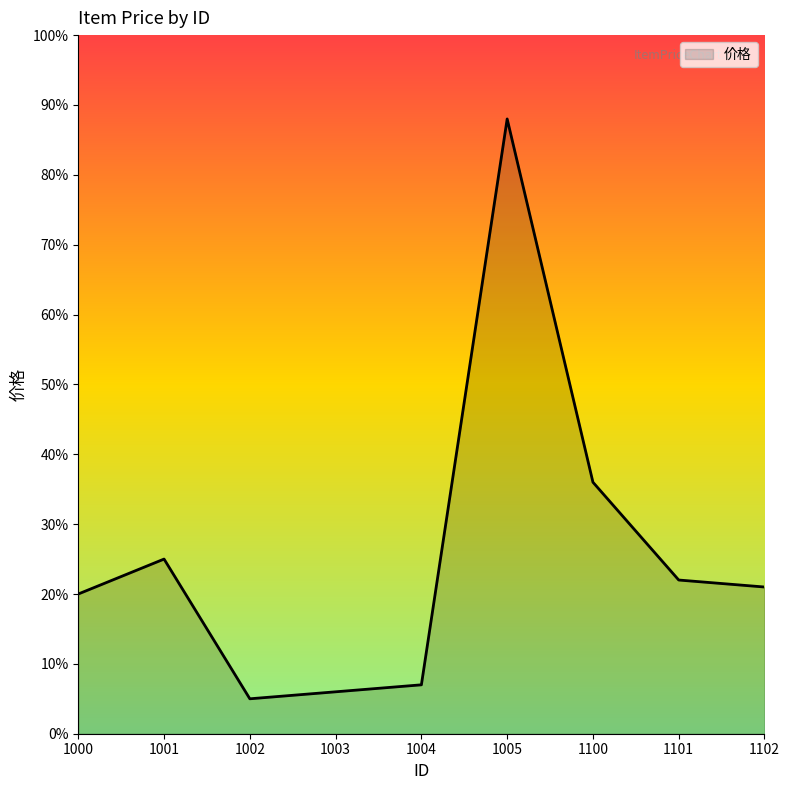

Rank the categories by value from lowest to highest.

1002, 1003, 1004, 1000, 1102, 1101, 1001, 1100, 1005